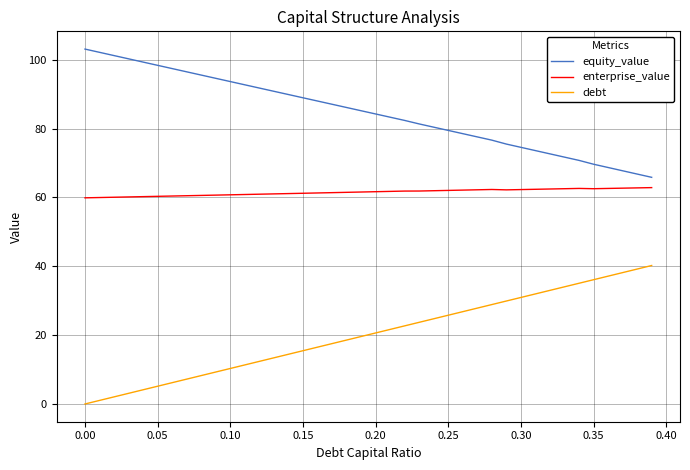

List the series in order of their overall mean, highest first.

equity_value, enterprise_value, debt